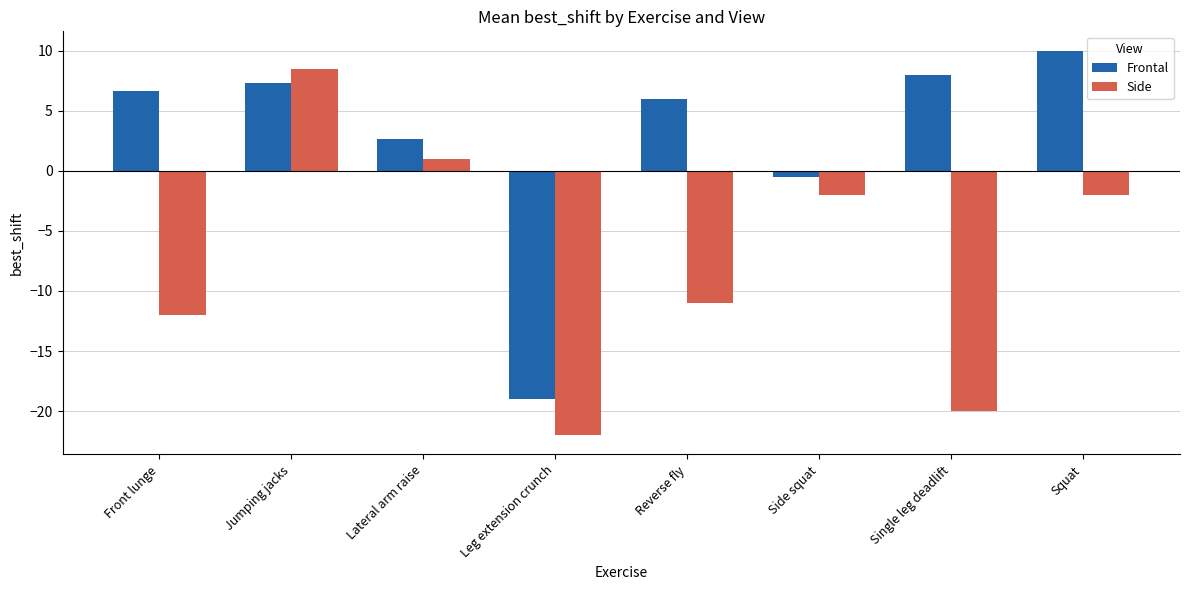

What is the total value across all series at Side squat?

-2.5